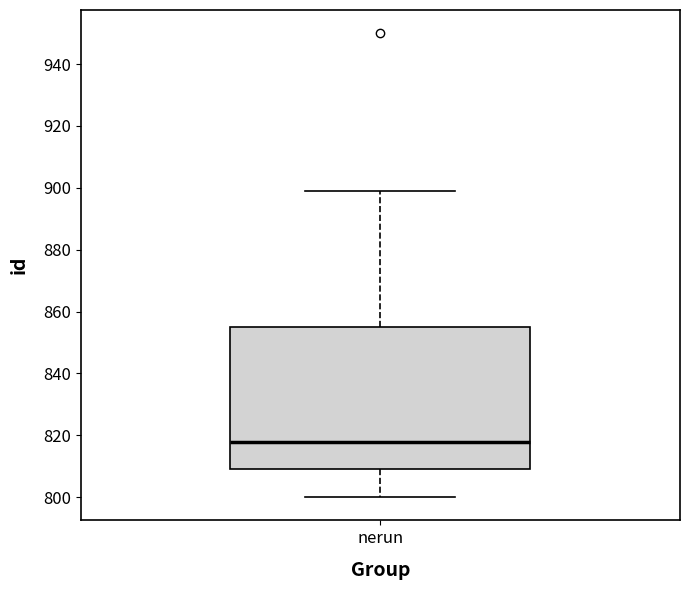

Transcribe this box plot: give where the median line is, the range the box spans, and where the two whiskers end, as read against the y-axis. The values are not printed on the chart, so give them approximately, as read against the axis.

median 818, box 810 to 856, whiskers 800 to 900